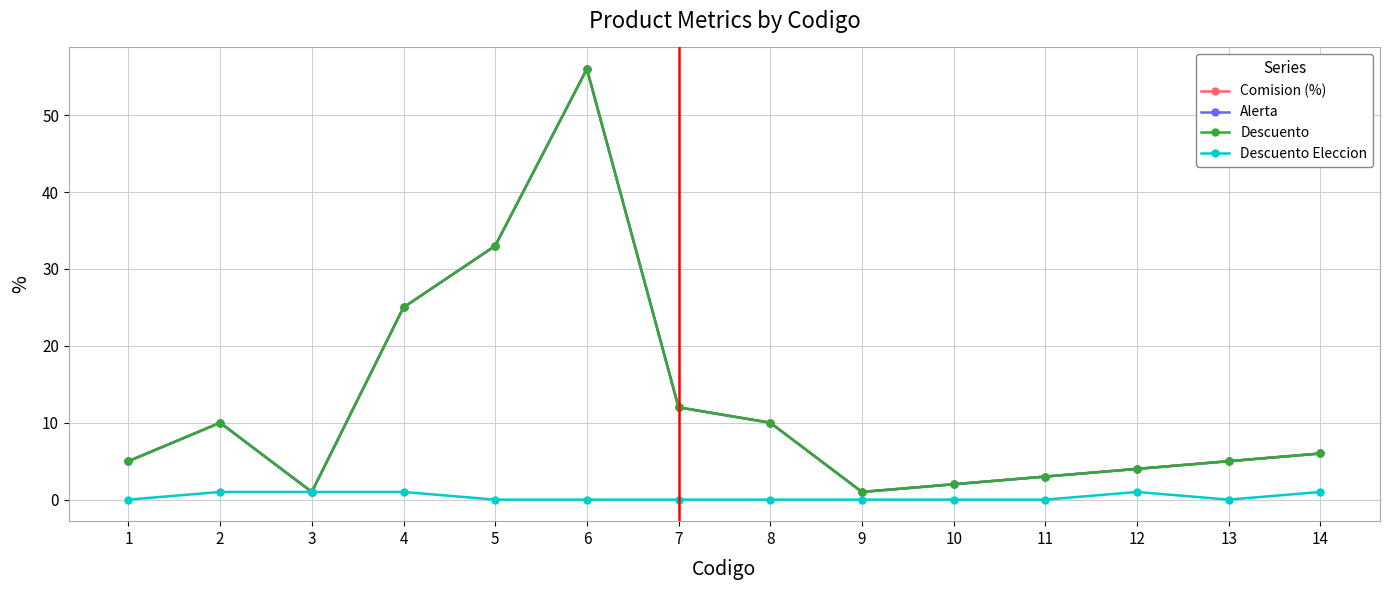

Which series has the largest range (max minus min)?

Comision (%)